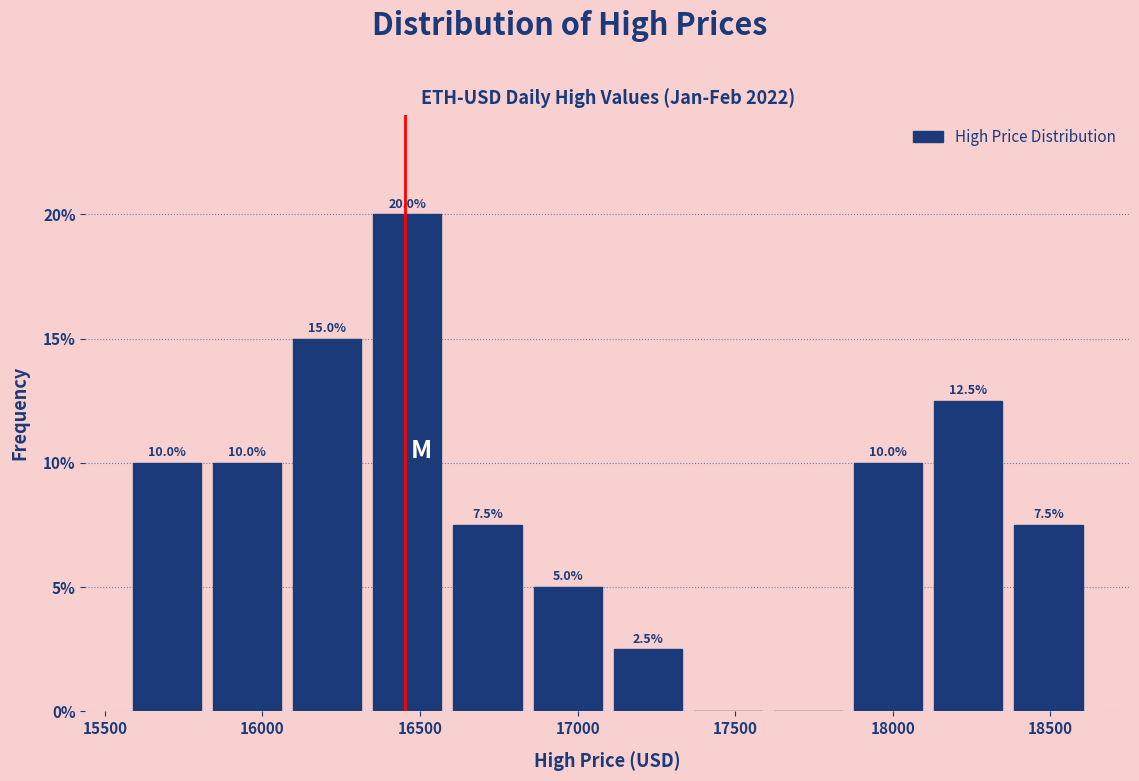

Which range on the x-axis has the tallest bar?

16350 to 16600